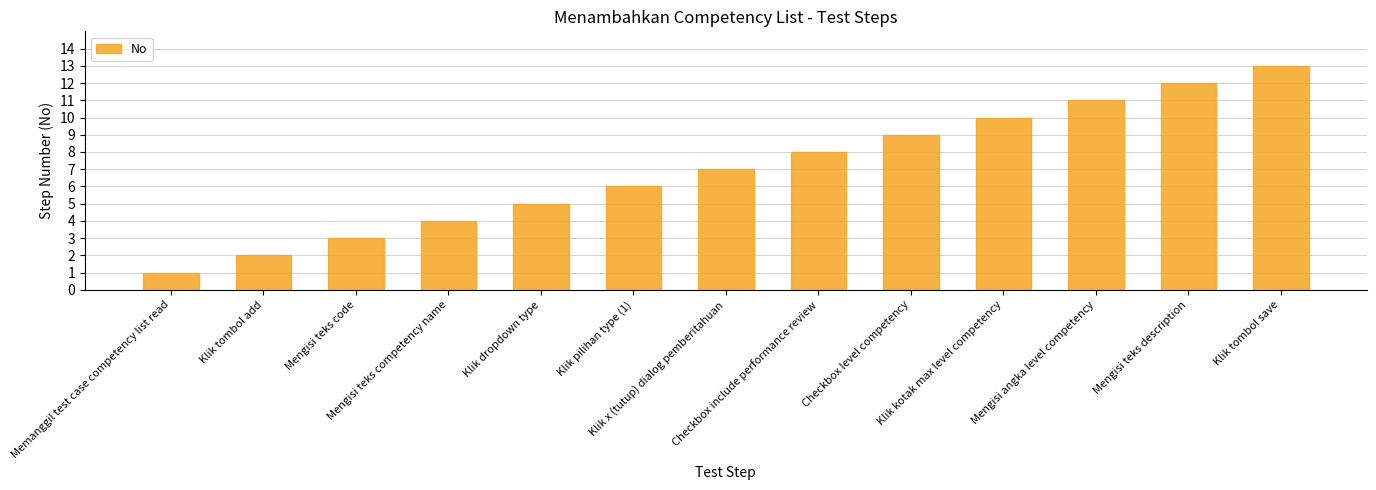

What is the label of the 6th bar from the left?

Klik pilihan type (1)